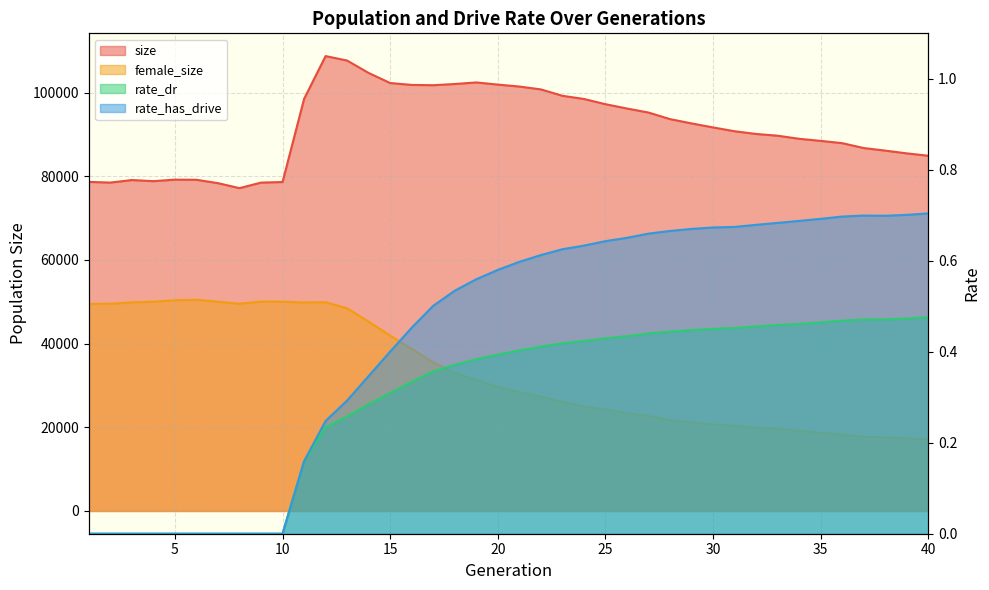

What is the difference between the maximum and minimum values in the rate_dr series?

0.5